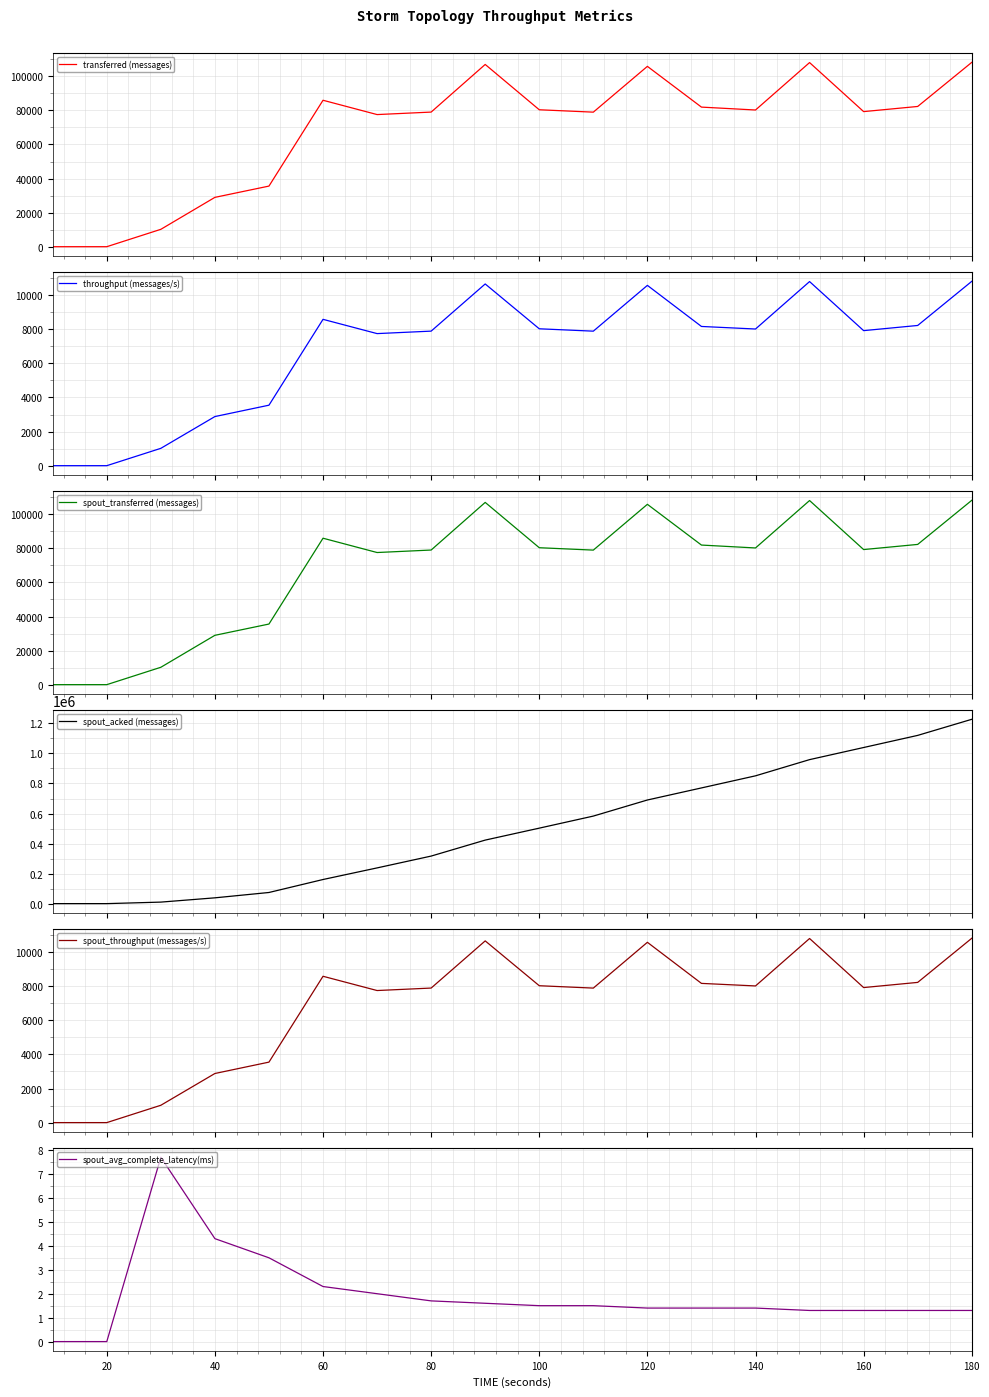

At how many categories does at least one series exceed 49001?

14